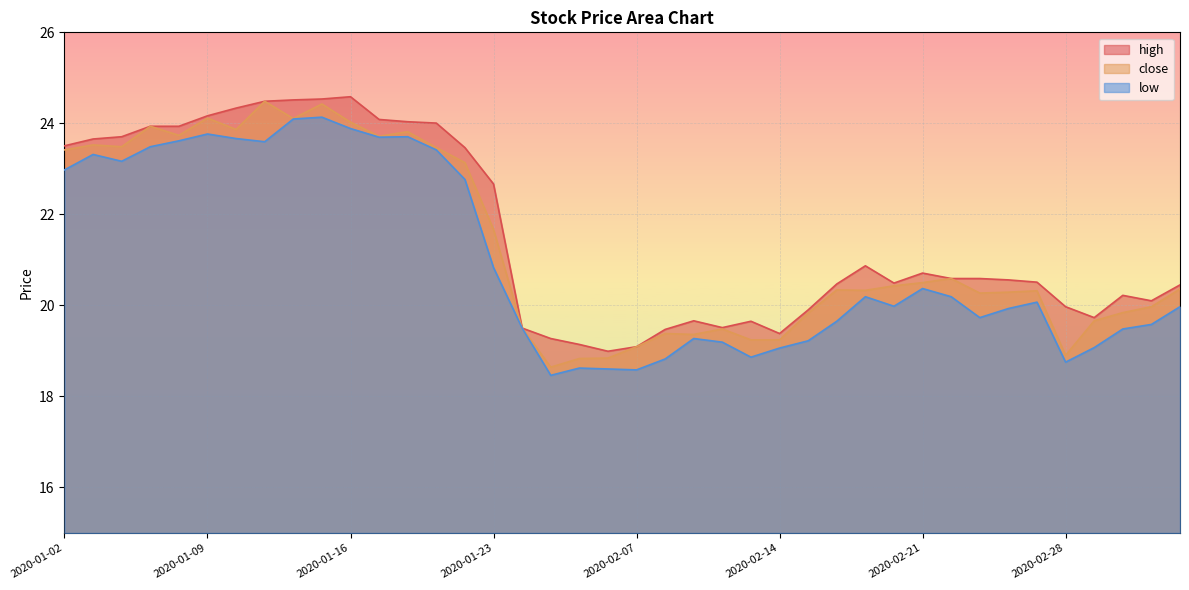

In close, how many points are higher than both neighbors (excluding endpoints)?

11